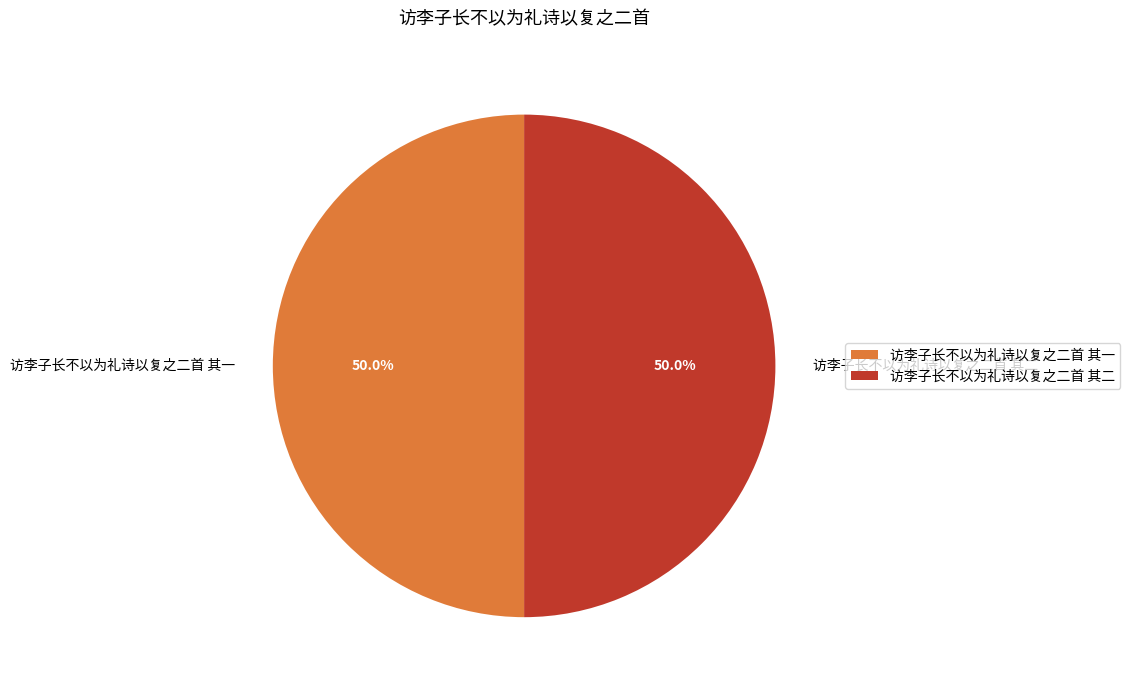

Do 访李子长不以为礼诗以复之二首 其二 and 访李子长不以为礼诗以复之二首 其一 together represent more than half of the pie?

Yes